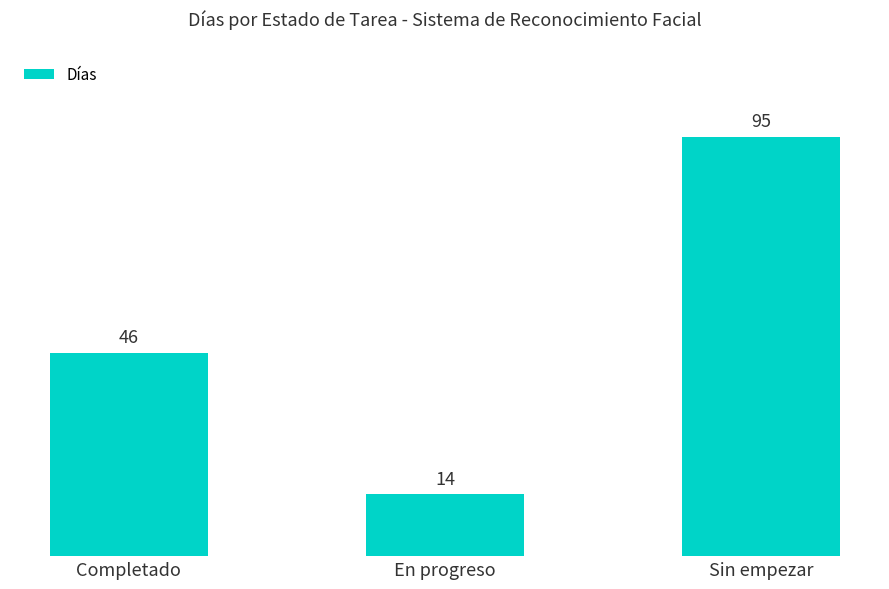

How many values are between 14 and 95?

3